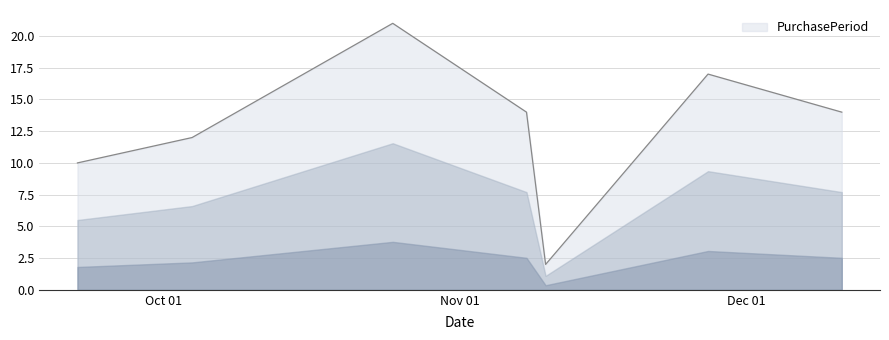

True or false: the data has more than 2 interior local peaks.

False